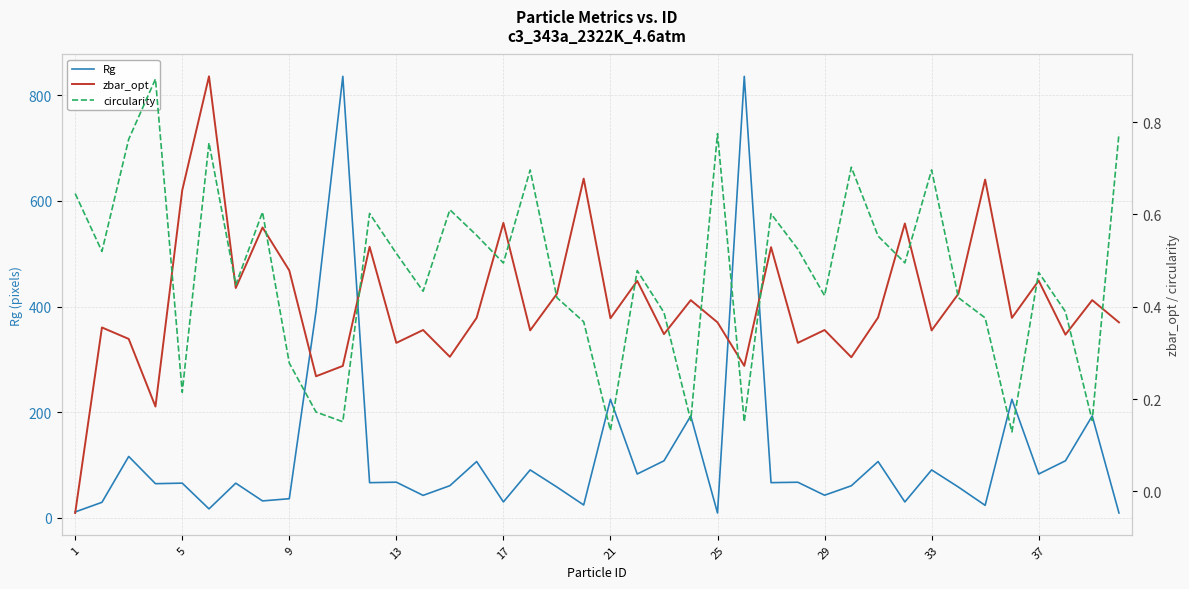

What is the average value of the zbar_opt series?

0.4